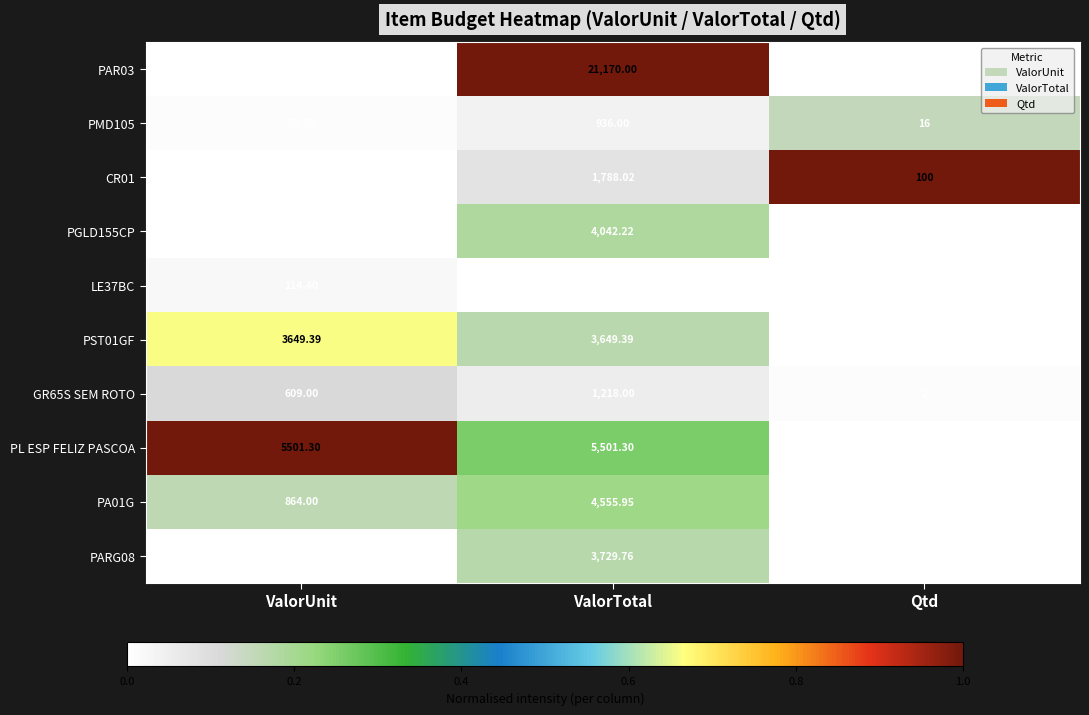

List the labels in order of GR65S SEM ROTO value, largest first.

ValorTotal, ValorUnit, Qtd